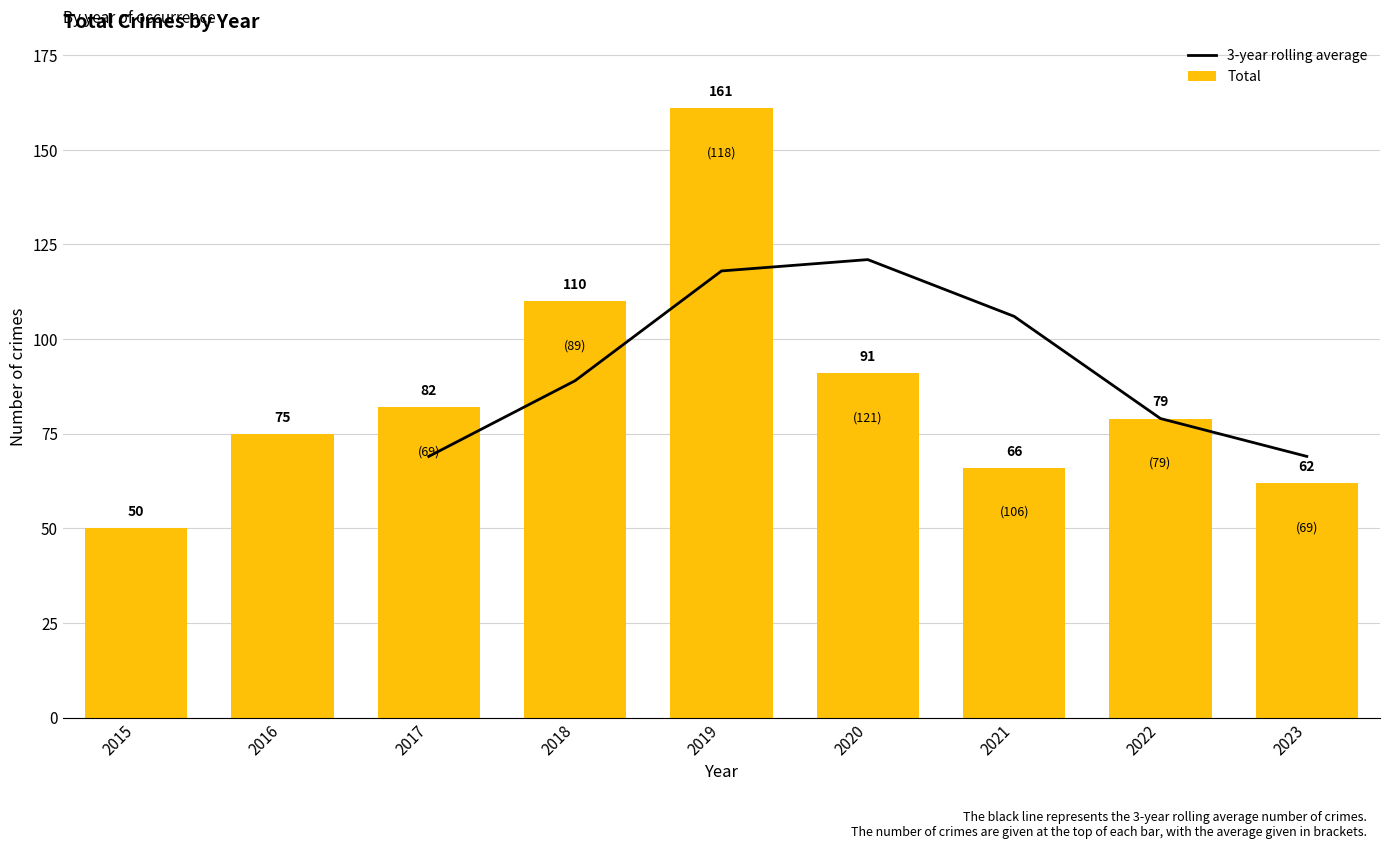

List the labels in order of value, largest first.

2019, 2018, 2020, 2017, 2022, 2016, 2021, 2023, 2015